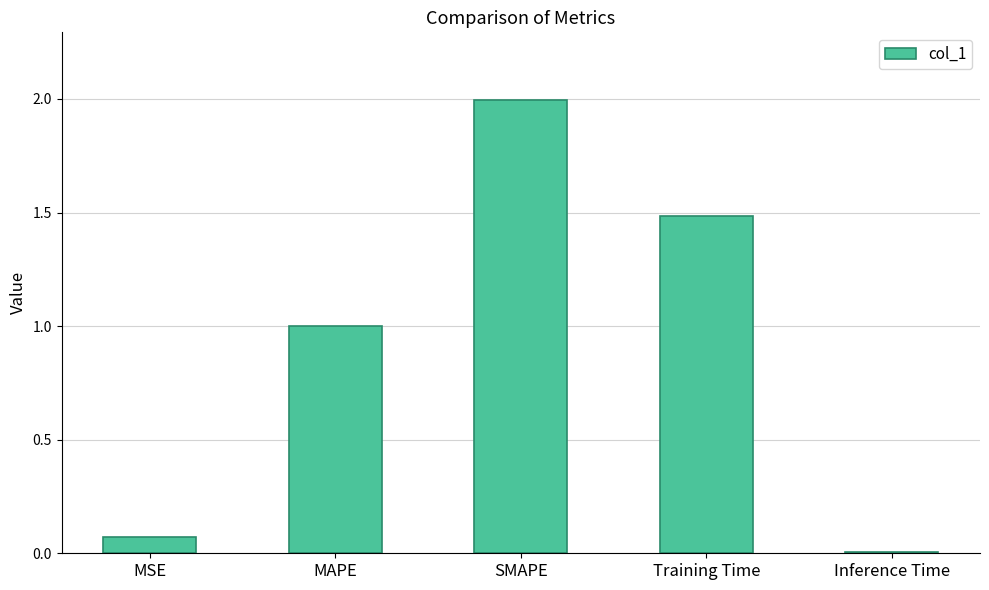

How many bars are there in total?

5